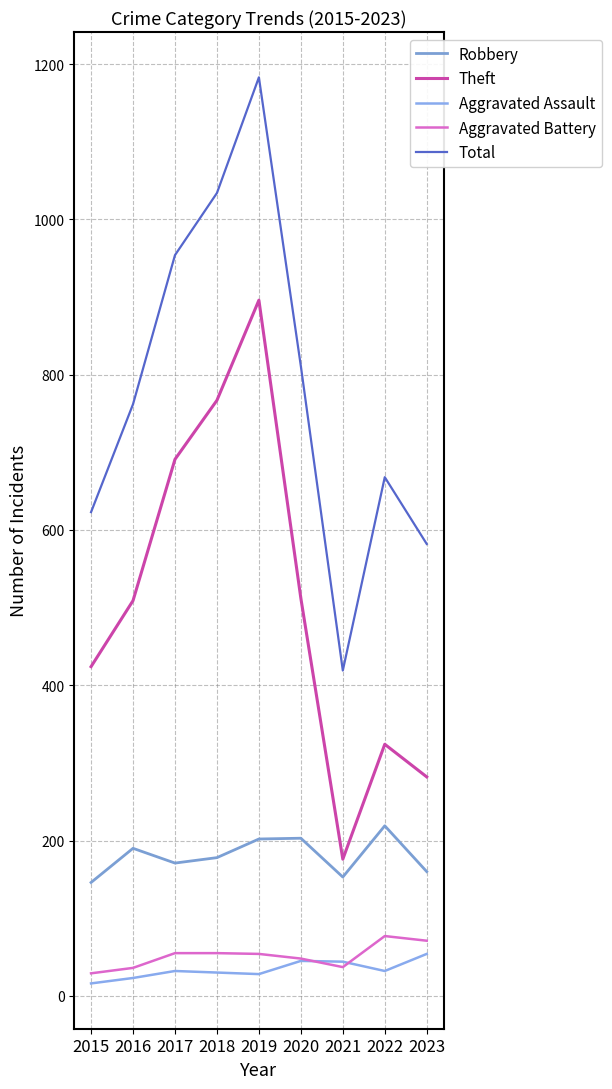

Reading left to right, what are all the values shown in this chart?

Robbery: 2015=146	2016=190	2017=171	2018=178	2019=202	2020=203	2021=153	2022=219	2023=160
Theft: 2015=424	2016=509	2017=691	2018=767	2019=896	2020=512	2021=176	2022=324	2023=282
Aggravated Assault: 2015=16	2016=23	2017=32	2018=30	2019=28	2020=45	2021=44	2022=32	2023=54
Aggravated Battery: 2015=29	2016=36	2017=55	2018=55	2019=54	2020=48	2021=37	2022=77	2023=71
Total: 2015=623	2016=762	2017=954	2018=1034	2019=1183	2020=811	2021=419	2022=668	2023=582